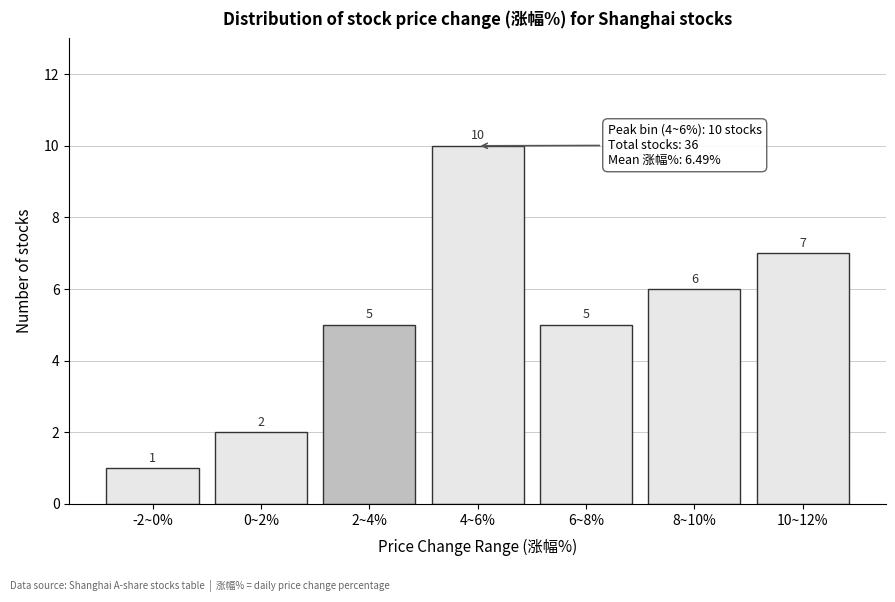

Reading left to right, list all the values displayed in this chart.

1	2	5	10	5	6	7